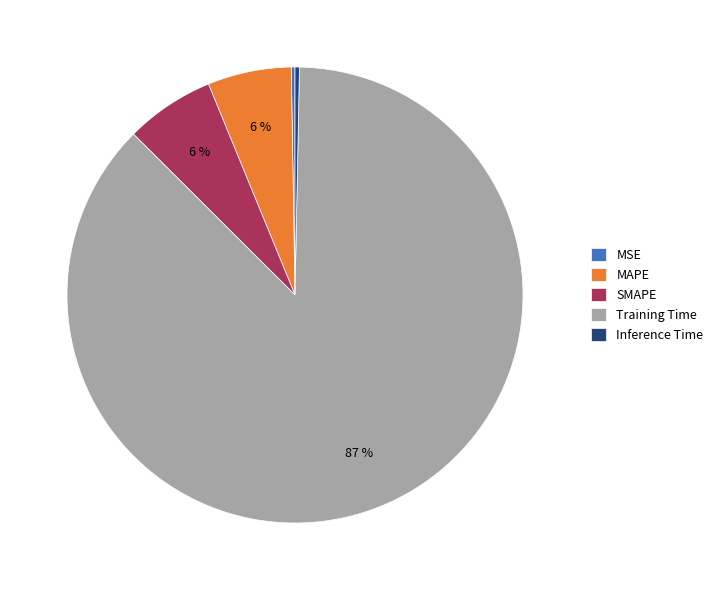

To the nearest percent, what portion does MAPE represent?

6%